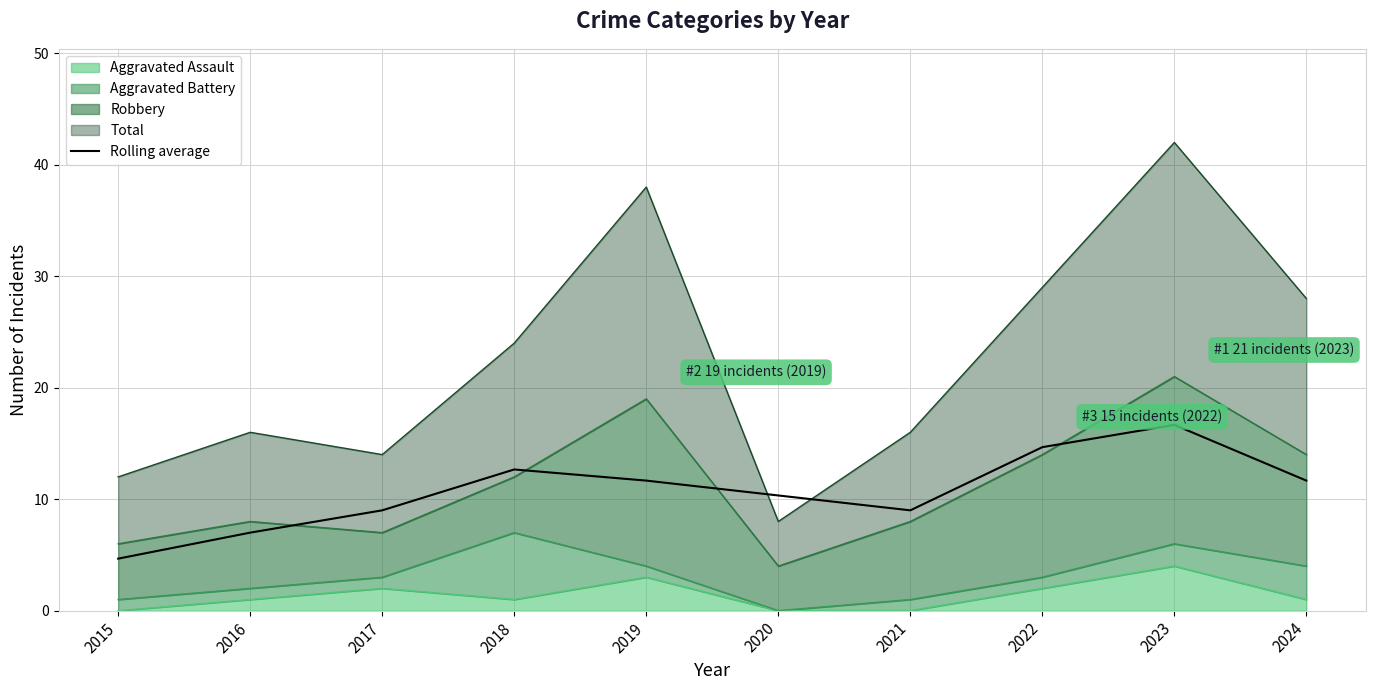

Reading right to left, list all the values displayed in this chart.

2024=11.7	2023=16.7	2022=14.7	2021=9.0	2020=10.3	2019=11.7	2018=12.7	2017=9.0	2016=7.0	2015=4.7